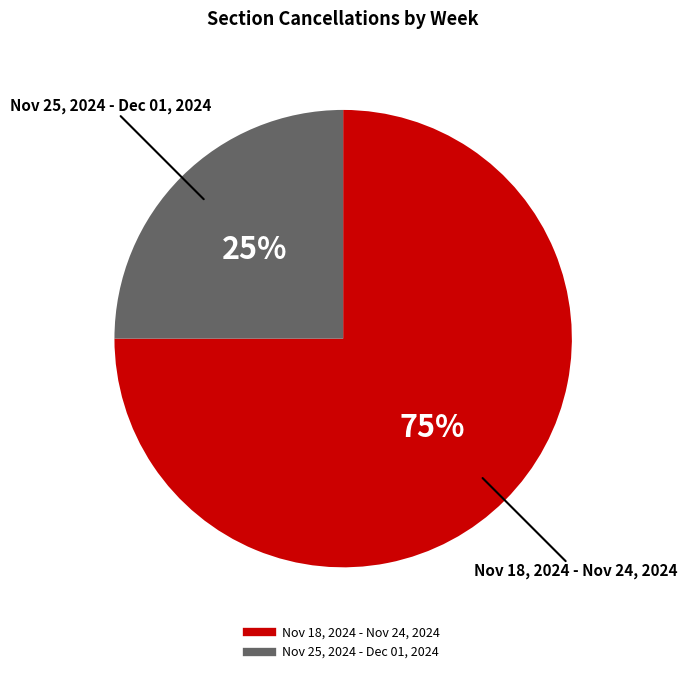

Does any single category account for the majority?

Yes